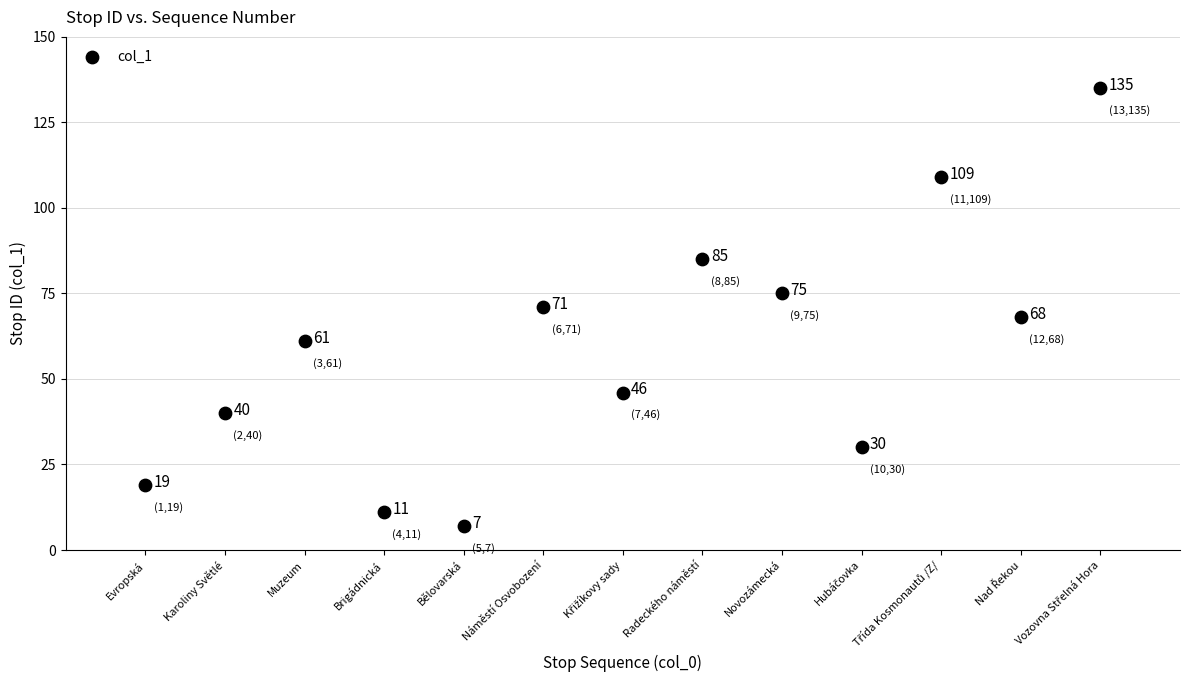

What Y value in the scatter plot is closest to 71?

71